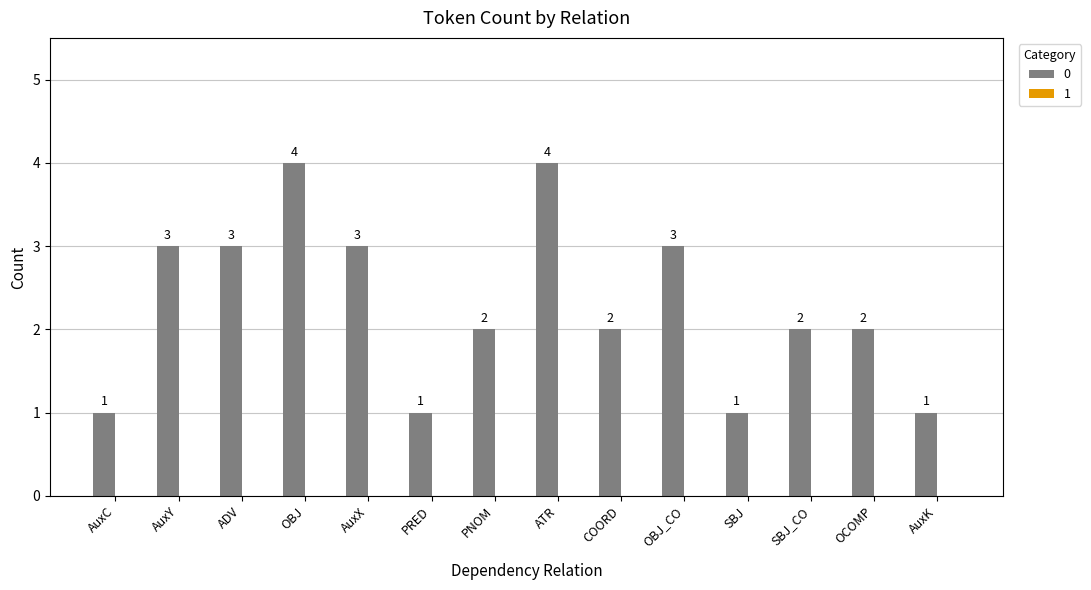

The chart shows a value of 2 at SBJ_CO. True or false?

True